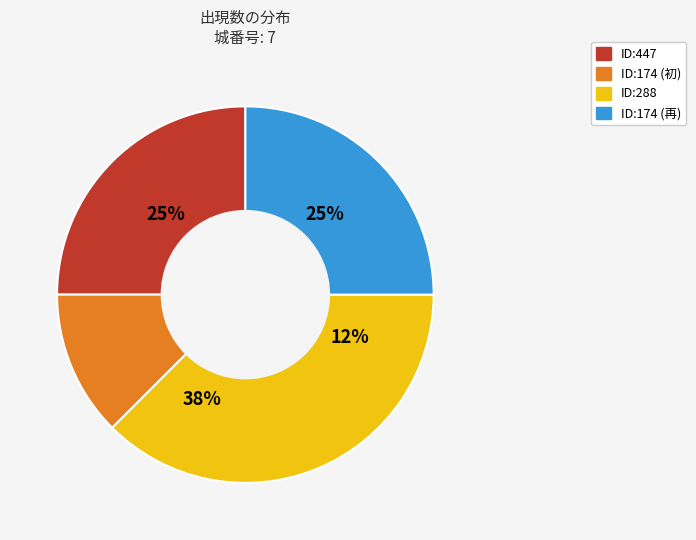

Is there any slice that represents more than half of the pie?

No